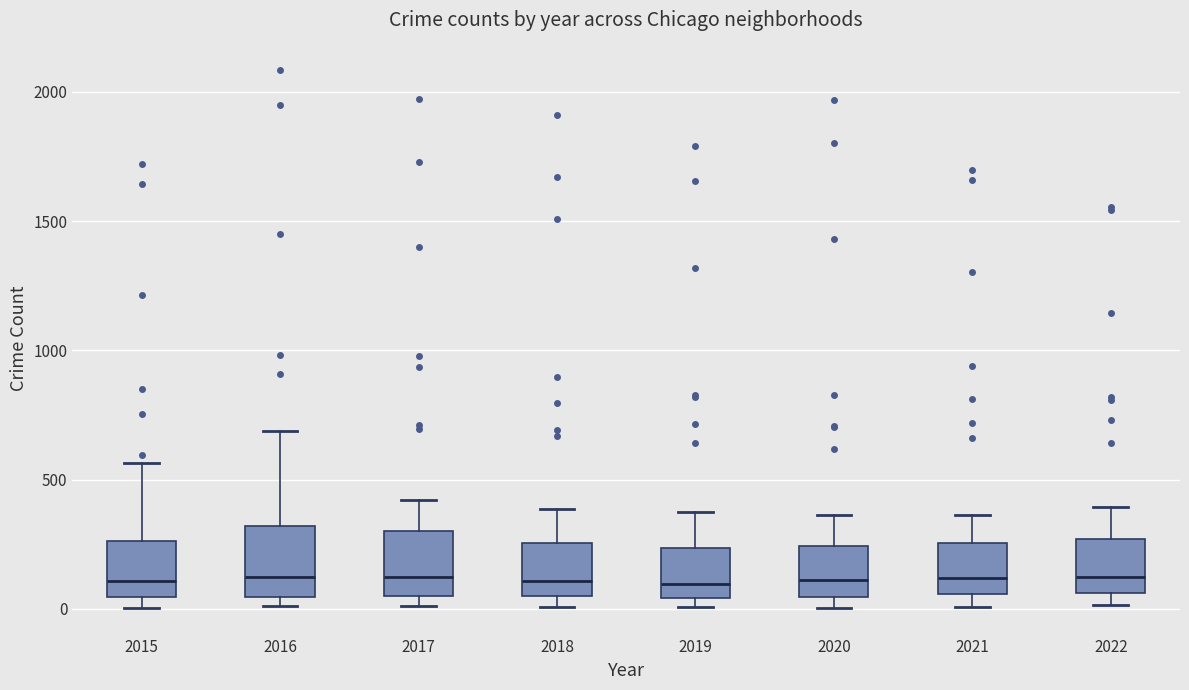

Reading left to right, transcribe this box plot: for each box, give where its median line is, the range the box spans, and where its two whiskers end, as read against the y-axis. The values are not printed on the chart, so give them approximately, as read against the axis.

2015: median 100, box 50 to 250, whiskers 0 to 550
2016: median 150, box 50 to 300, whiskers 0 to 700
2017: median 100, box 50 to 300, whiskers 0 to 400
2018: median 100, box 50 to 250, whiskers 0 to 400
2019: median 100, box 50 to 250, whiskers 0 to 400
2020: median 100, box 50 to 250, whiskers 0 to 350
2021: median 100, box 50 to 250, whiskers 0 to 350
2022: median 150, box 50 to 250, whiskers 0 to 400